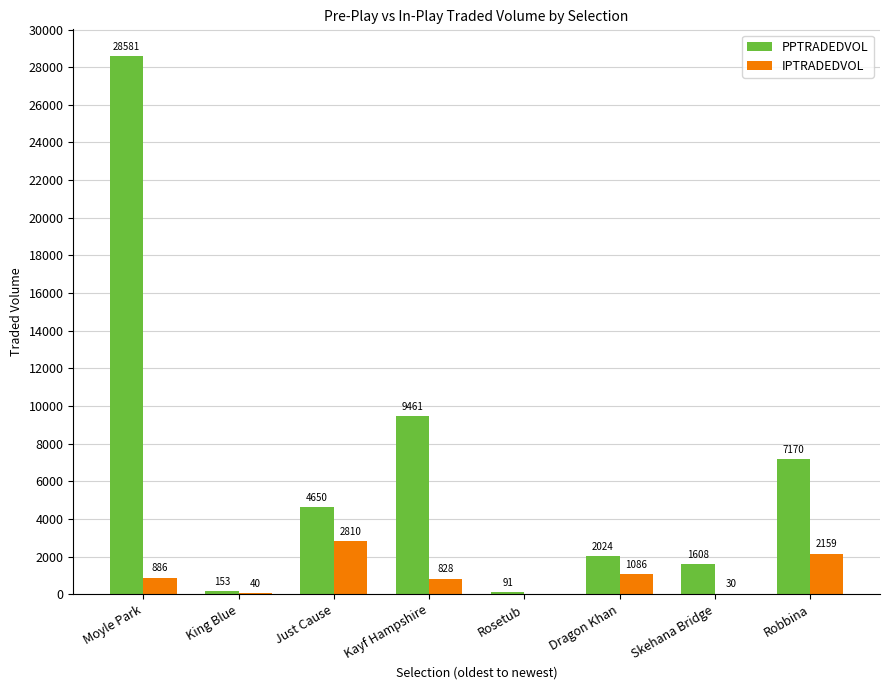

Count the number of categories in the chart.

8